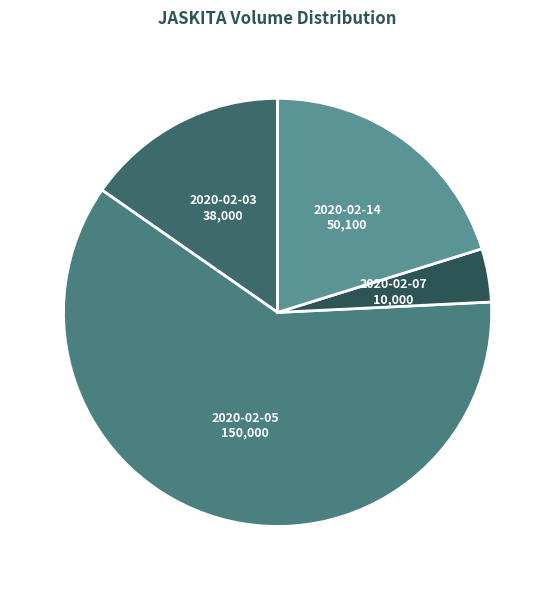

Between 2020-02-05 and 2020-02-14, which is larger?

2020-02-05